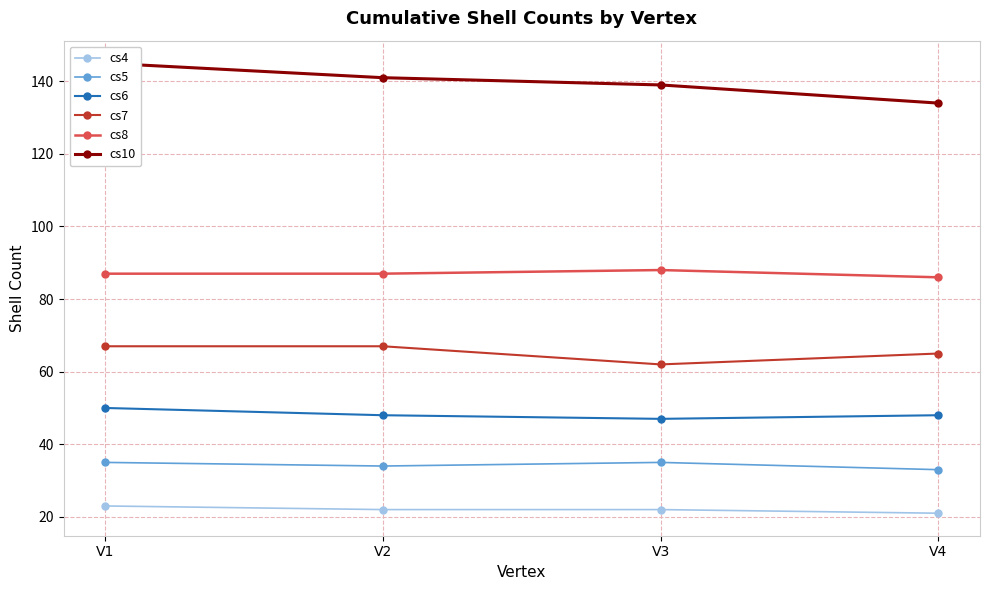

How many lines are shown in the chart?

6